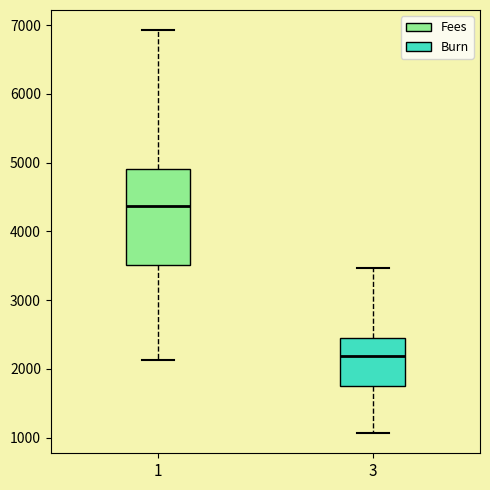

Reading left to right, transcribe this box plot: for each box, give where its median line is, the range the box spans, and where its two whiskers end, as read against the y-axis. The values are not printed on the chart, so give them approximately, as read against the axis.

1: median 4400, box 3500 to 4900, whiskers 2100 to 6900
3: median 2200, box 1800 to 2500, whiskers 1100 to 3500